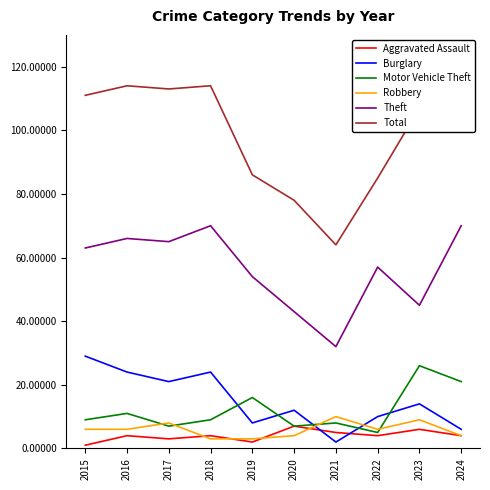

True or false: Theft has a value of 97 at 2017.

False